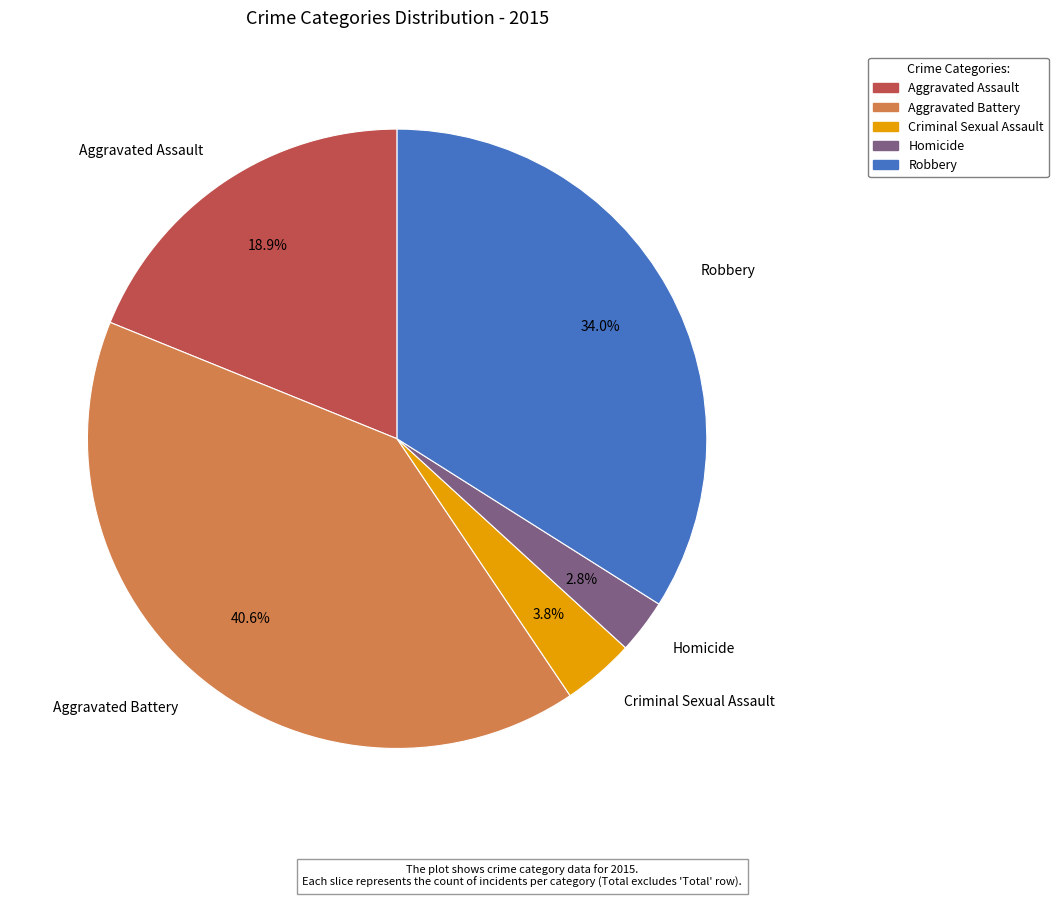

What portion of the pie excludes Homicide?

97.2%